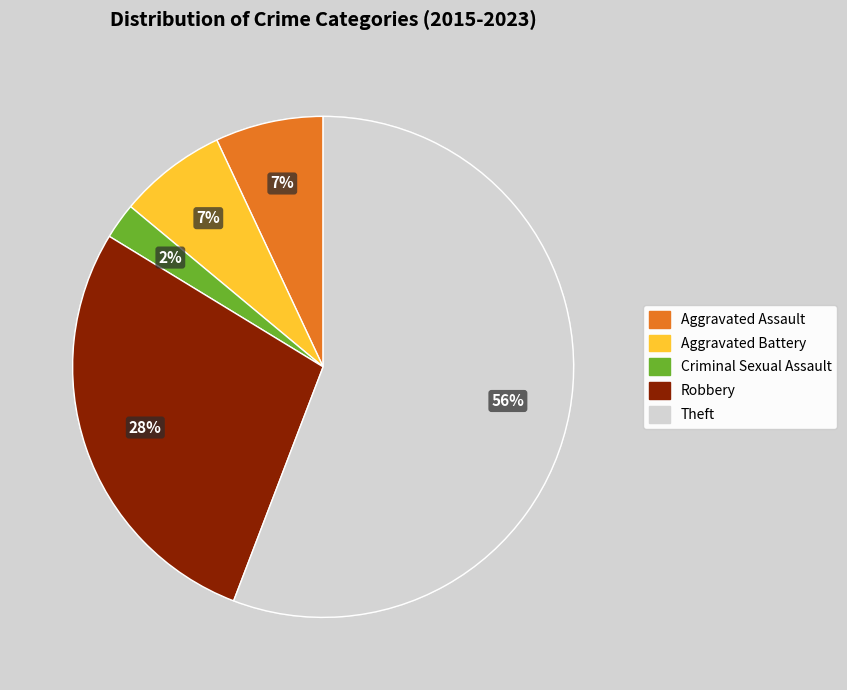

To the nearest percent, what is the average slice percentage?

20%